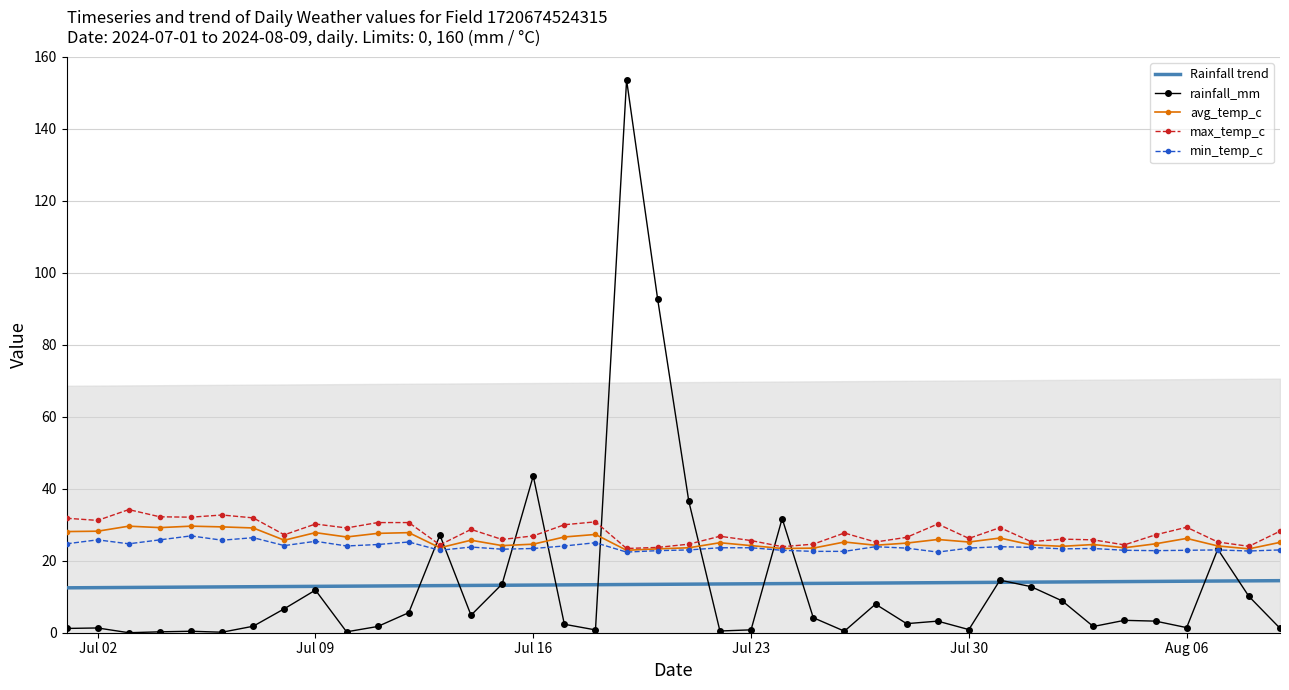

The max_temp_c series shows 34.6 at Jul 23. True or false?

False